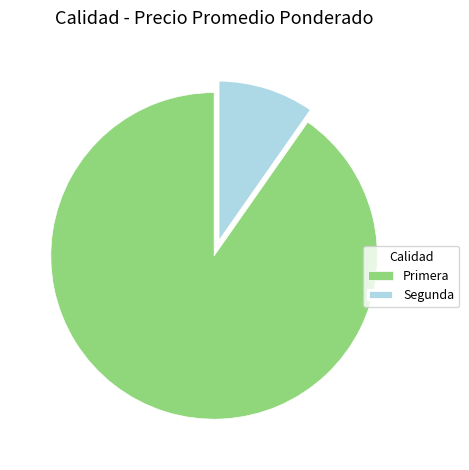

True or false: Segunda accounts for 3% of the total.

False